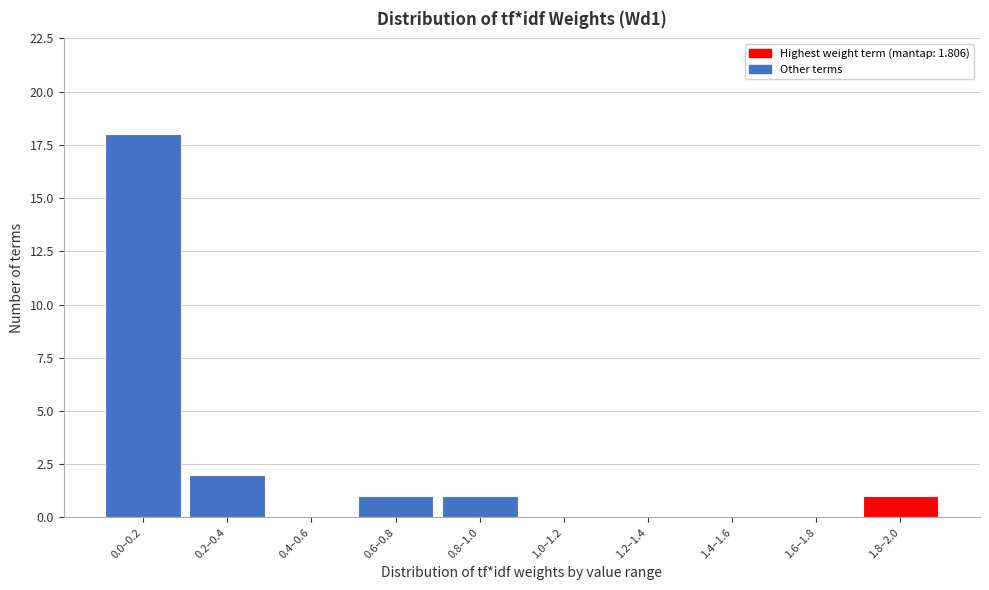

Reading left to right, transcribe all the data shown in this chart.

0.0–0.2=18	0.2–0.4=2	0.4–0.6=0	0.6–0.8=1	0.8–1.0=1	1.0–1.2=0	1.2–1.4=0	1.4–1.6=0	1.6–1.8=0	1.8–2.0=1